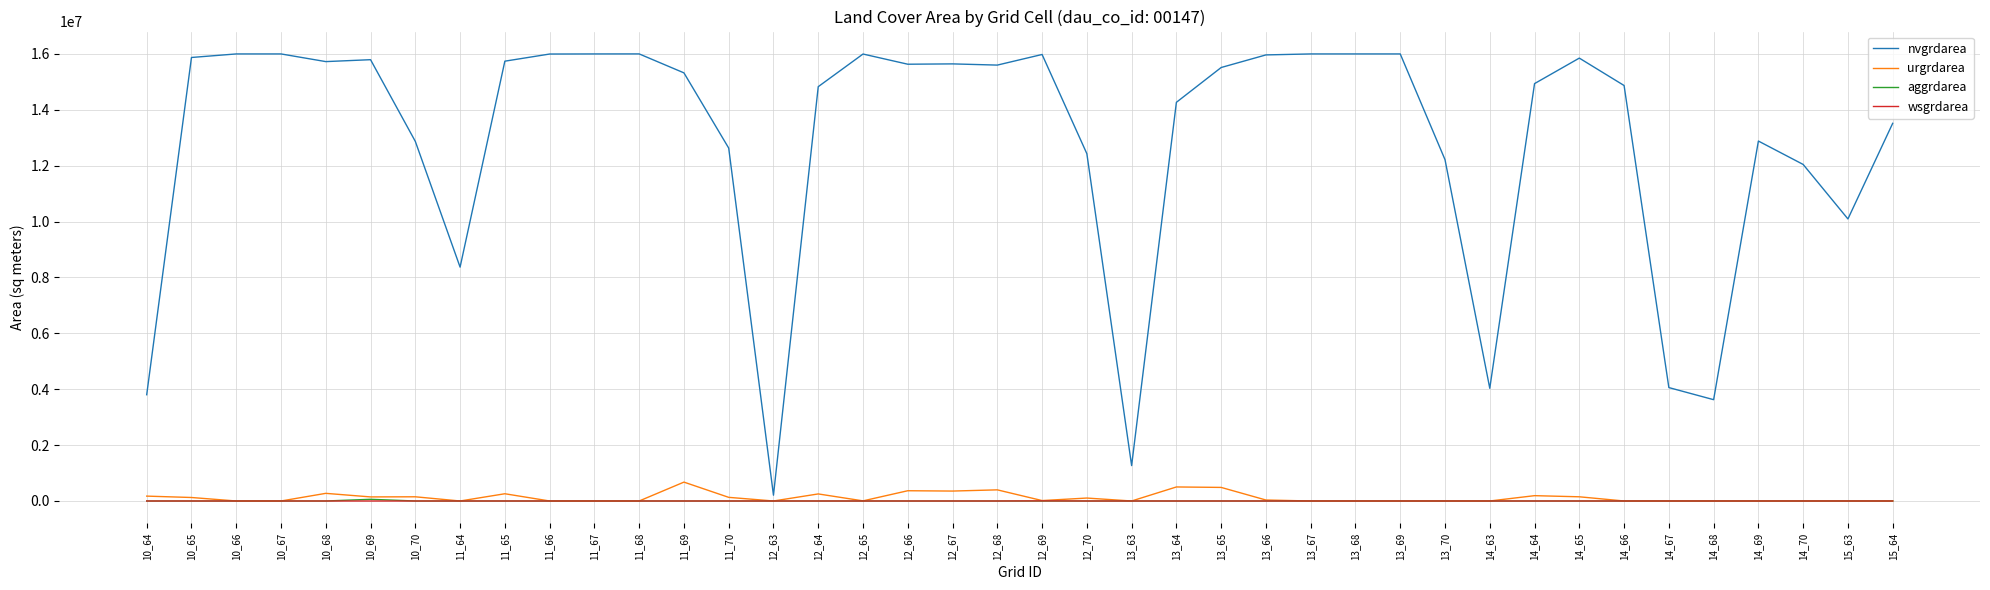

The value of aggrdarea at 12_64 is 0. True or false?

True